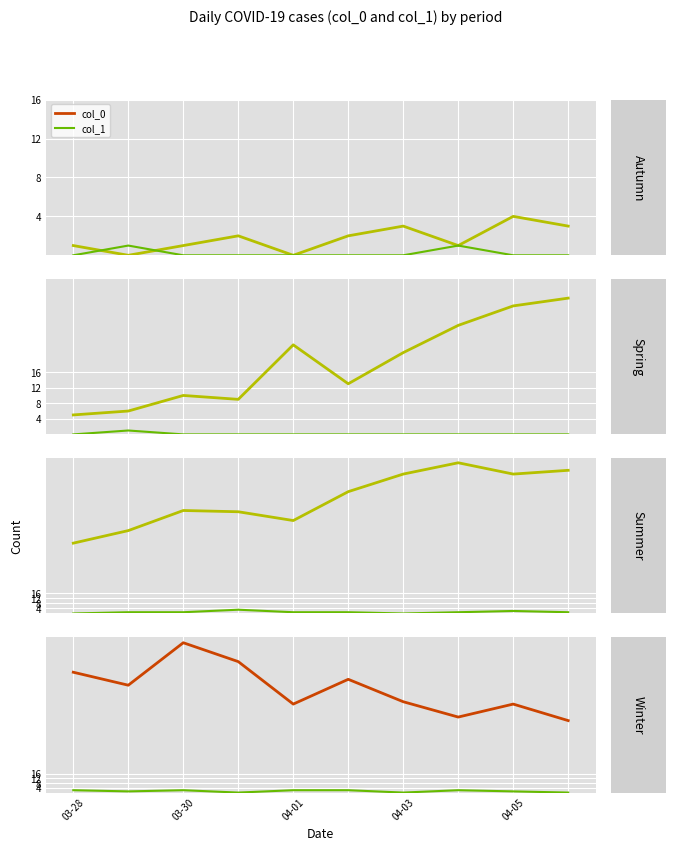

How many lines are shown in the chart?

2